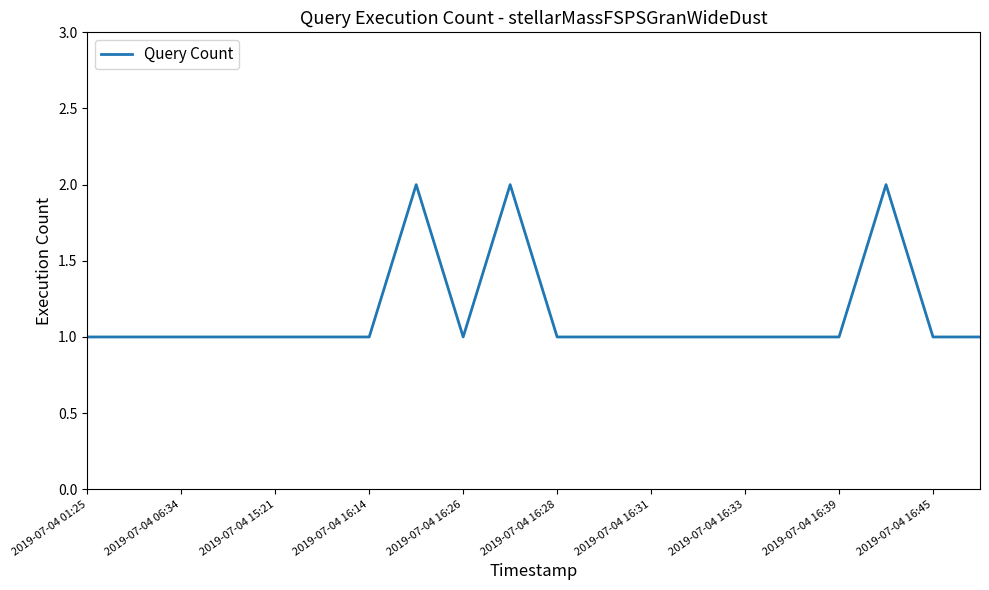

Reading left to right, transcribe all the data shown in this chart.

1	1	1	1	1	1	1	2	1	2	1	1	1	1	1	1	1	2	1	1